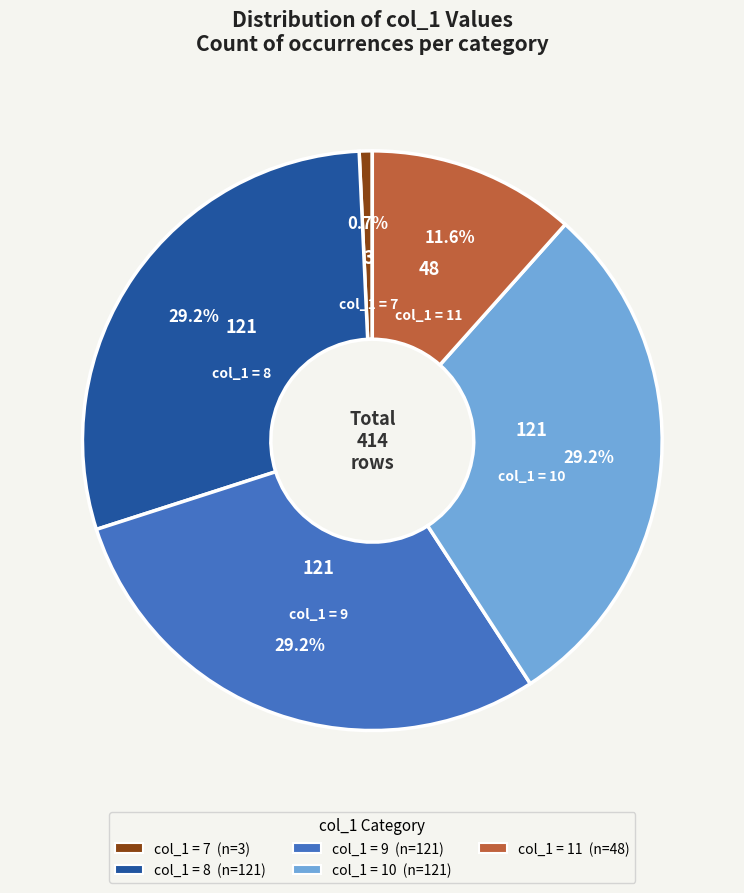

How many slices are in this pie chart?

5